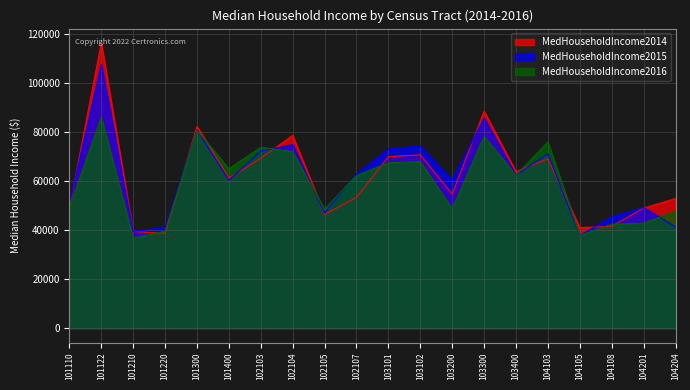

Which category has the lowest value across all series?

101210